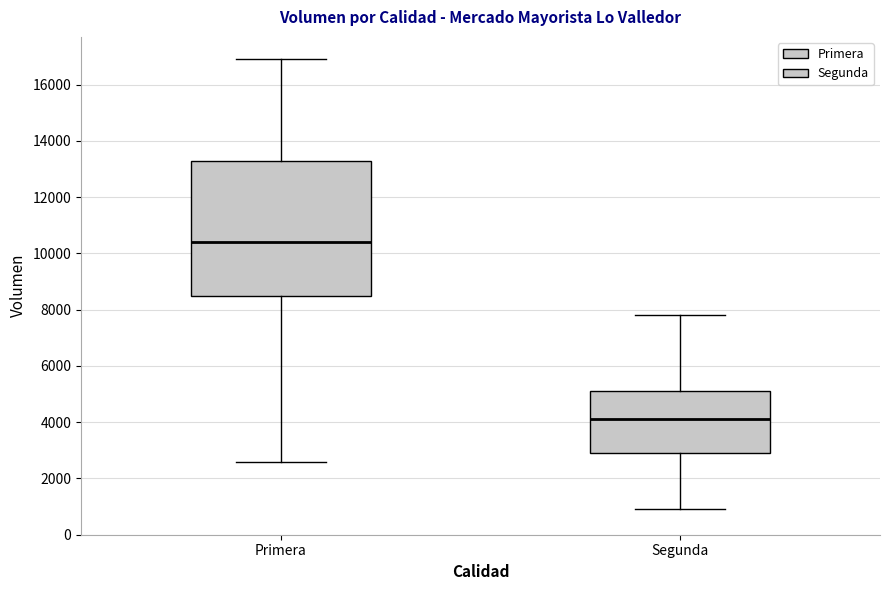

Where does the median line of the box for Segunda sit on the y-axis? The values are not printed on the chart, so give them approximately, as read against the axis.

4200